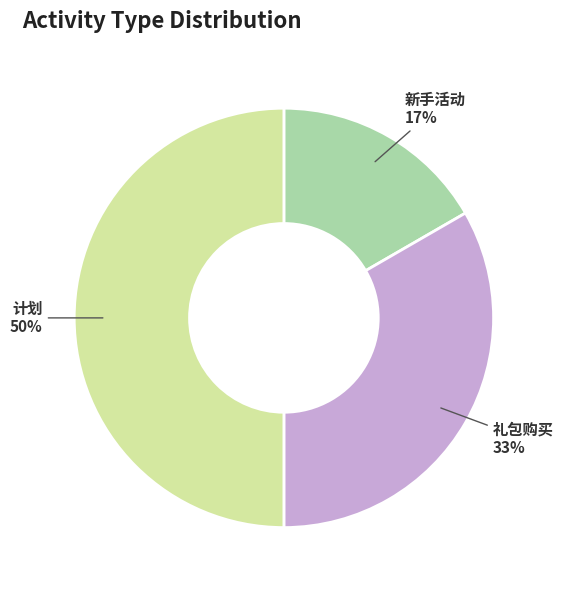

To the nearest percent, what is the difference between the largest and smallest slice percentages?

33%